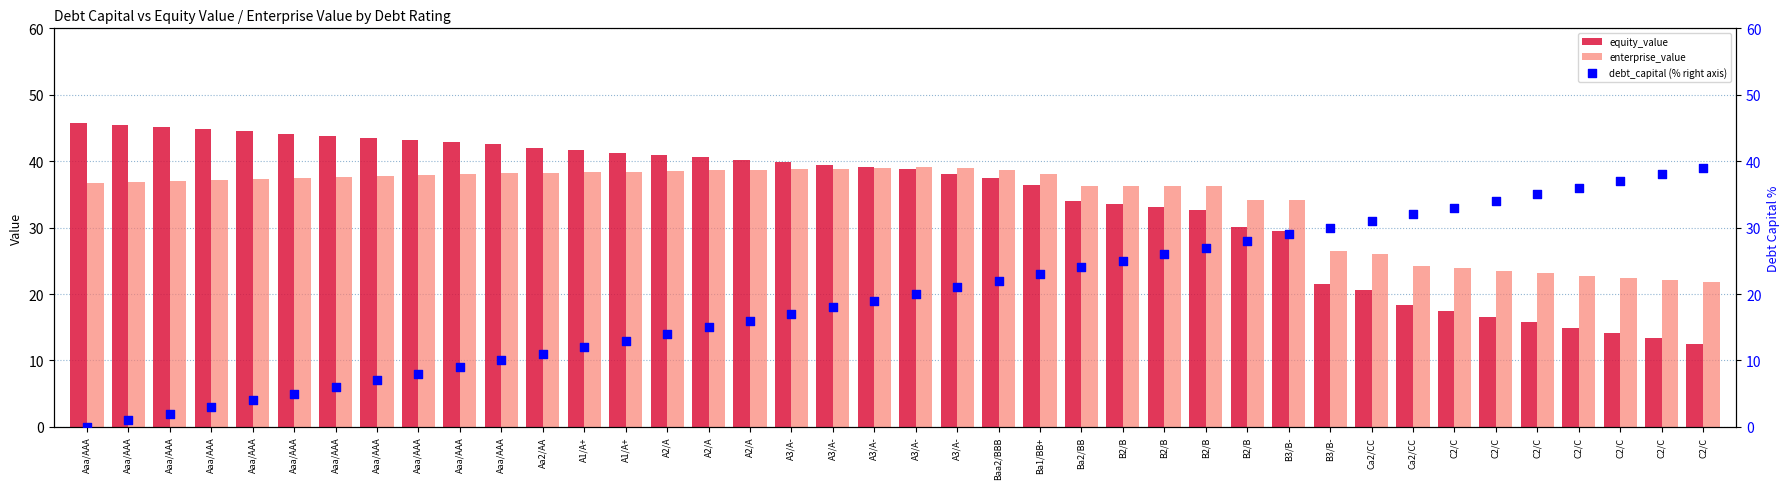

Is the value of debt_capital (% right axis) at B2/B greater than the value of equity_value at Aaa/AAA?

No